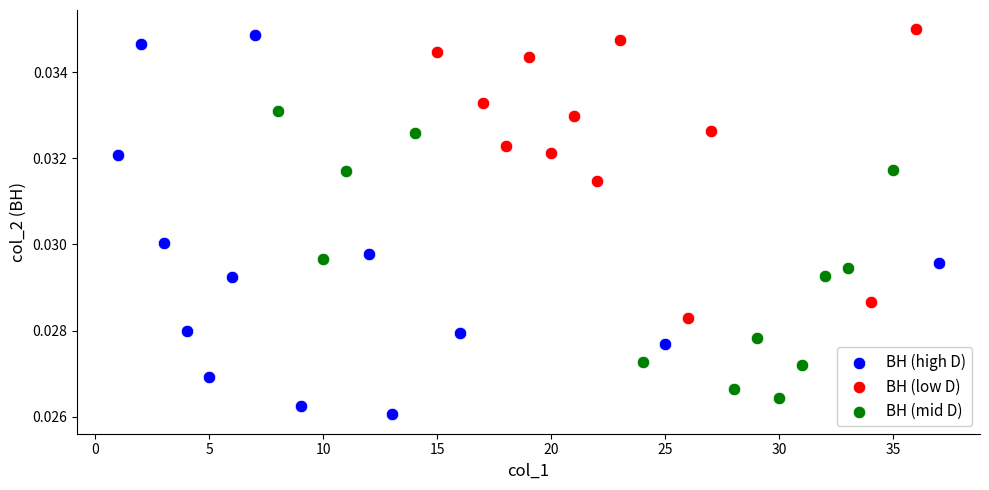

Which series contains the highest Y value?

BH (low D)